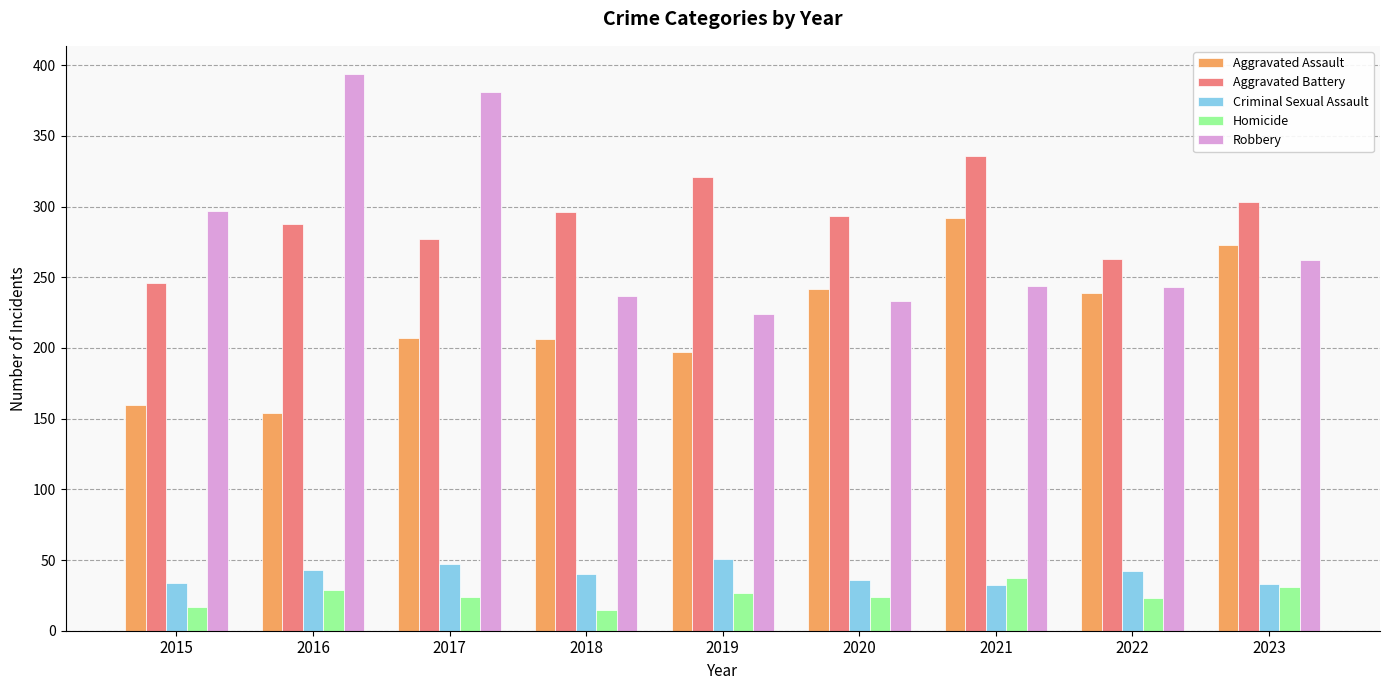

What is the spread (max minus min) of values at 2018?

281